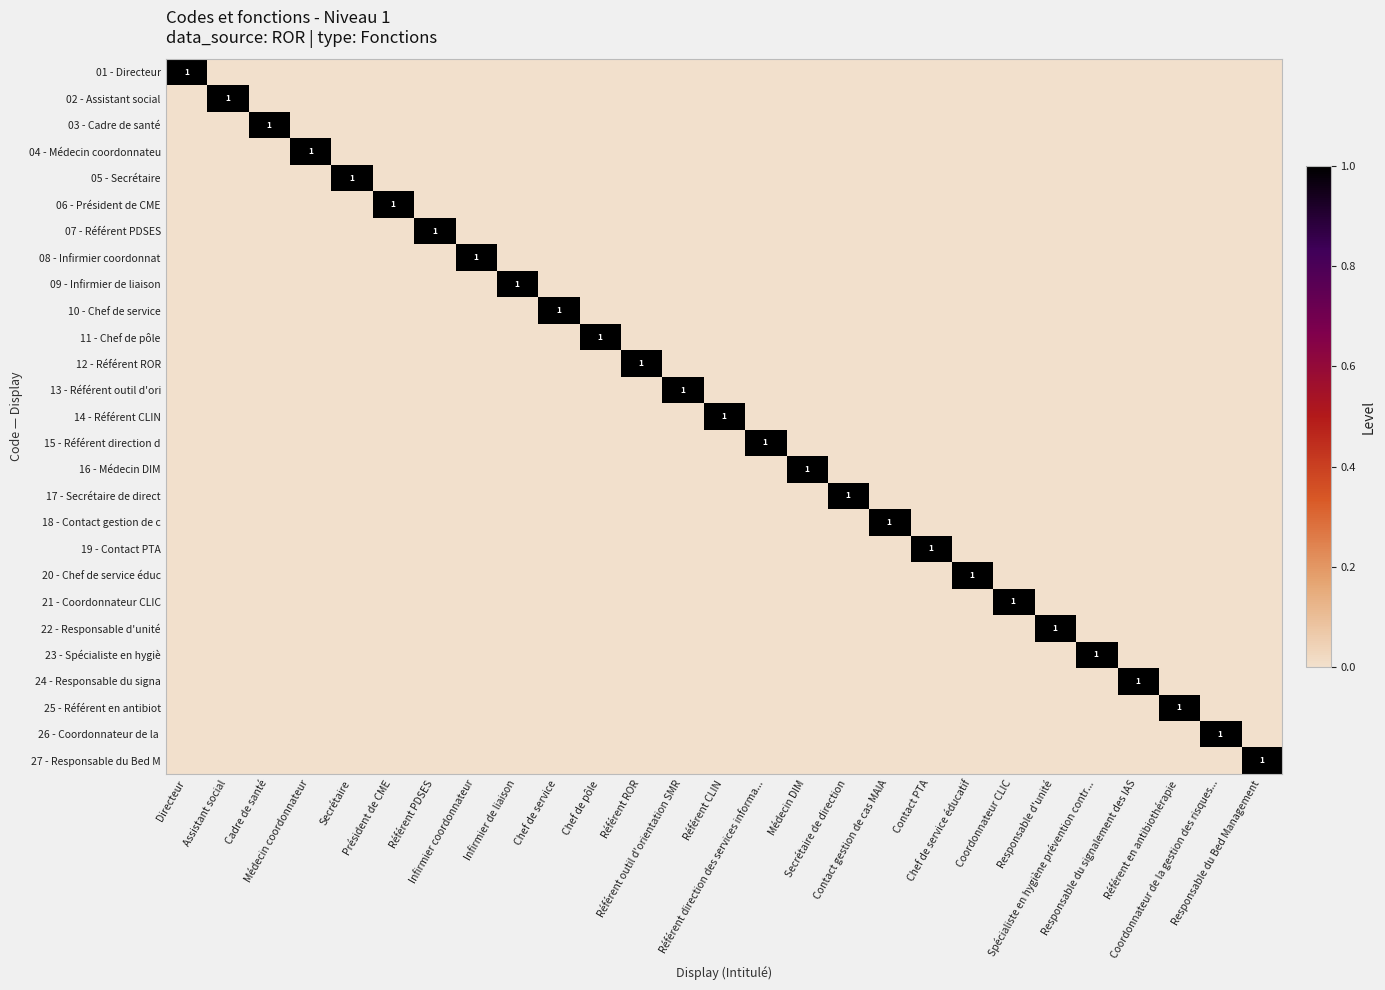

The 01 - Directeur series shows 0 at Assistant social. True or false?

True